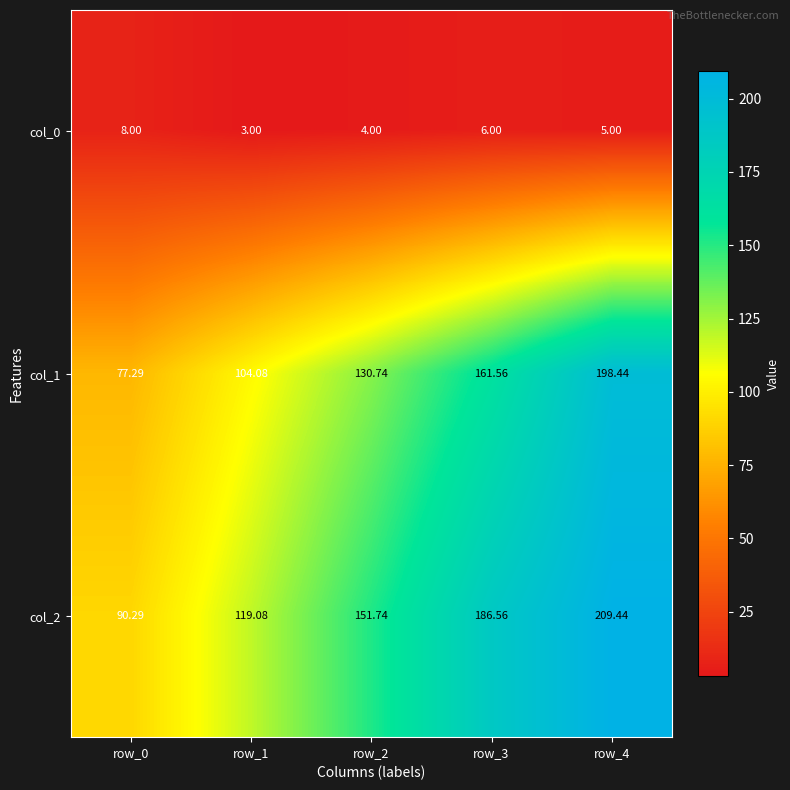

Rank the series at row_0 from highest to lowest value.

col_2, col_1, col_0